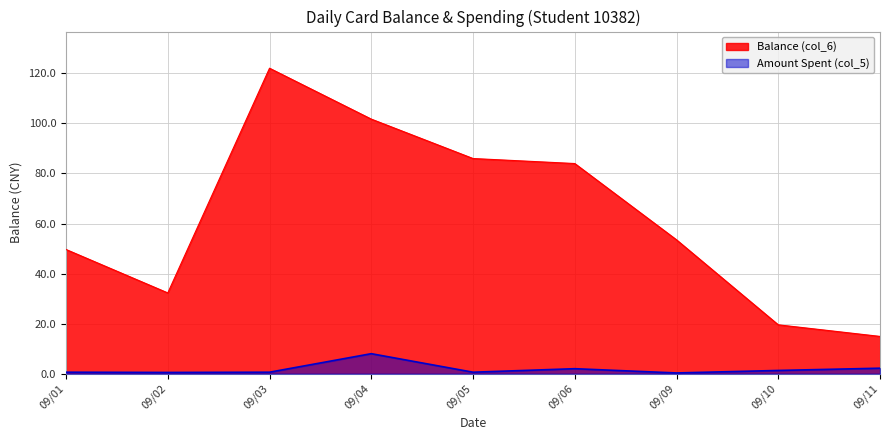

Reading left to right, transcribe all the data shown in this chart.

Balance (col_6): 49.6	32.3	122.0	101.7	86.0	84.0	53.5	19.5	14.9
Amount Spent (col_5): 0.6	0.5	0.6	8.0	0.6	2.0	0.3	1.3	2.2